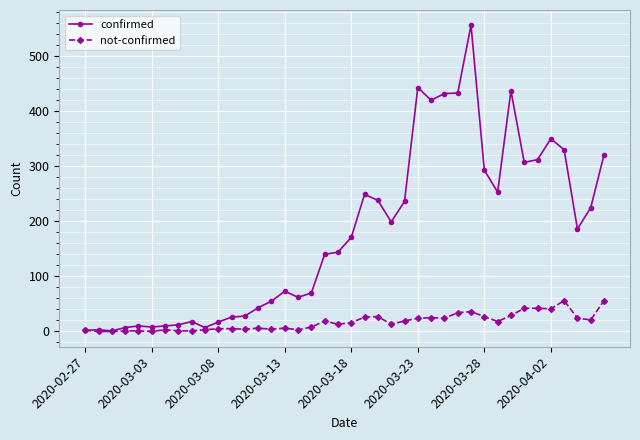

True or false: confirmed has more than 0 interior local peaks.

True